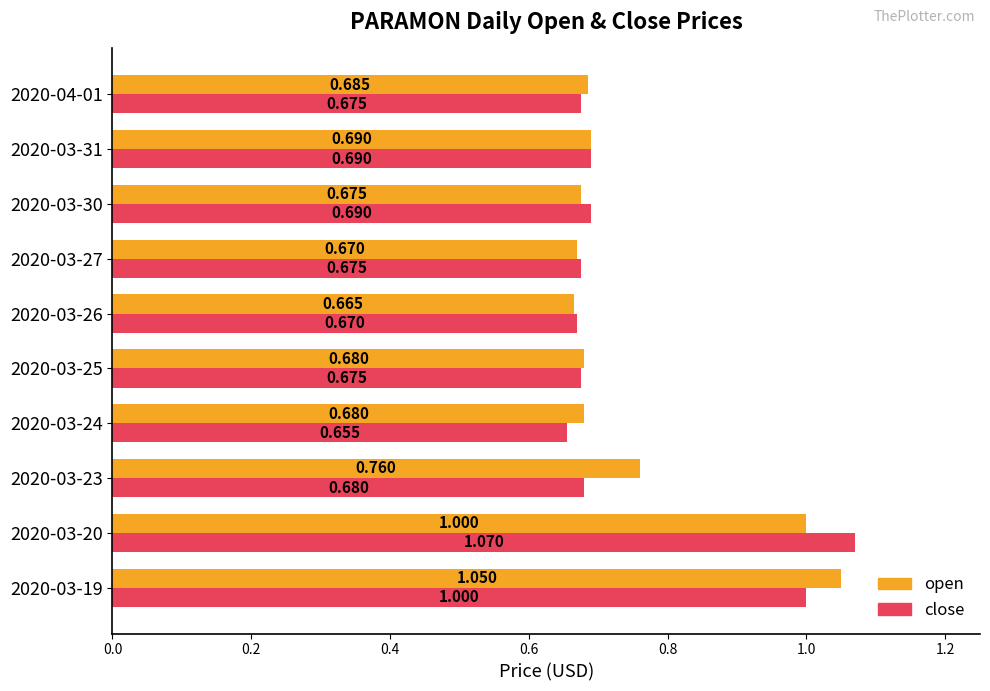

Between 2020-03-25 and 2020-03-27, which series saw the biggest shift?

open